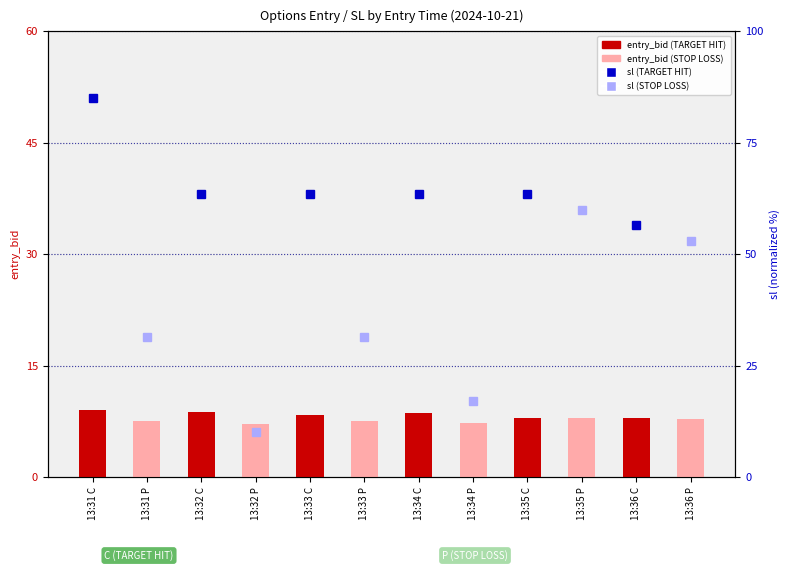

Reading left to right, list all the values displayed in this chart.

13:31 C=9.0	13:31 P=7.5	13:32 C=8.7	13:32 P=7.2	13:33 C=8.4	13:33 P=7.5	13:34 C=8.6	13:34 P=7.3	13:35 C=8.0	13:35 P=7.9	13:36 C=7.9	13:36 P=7.8